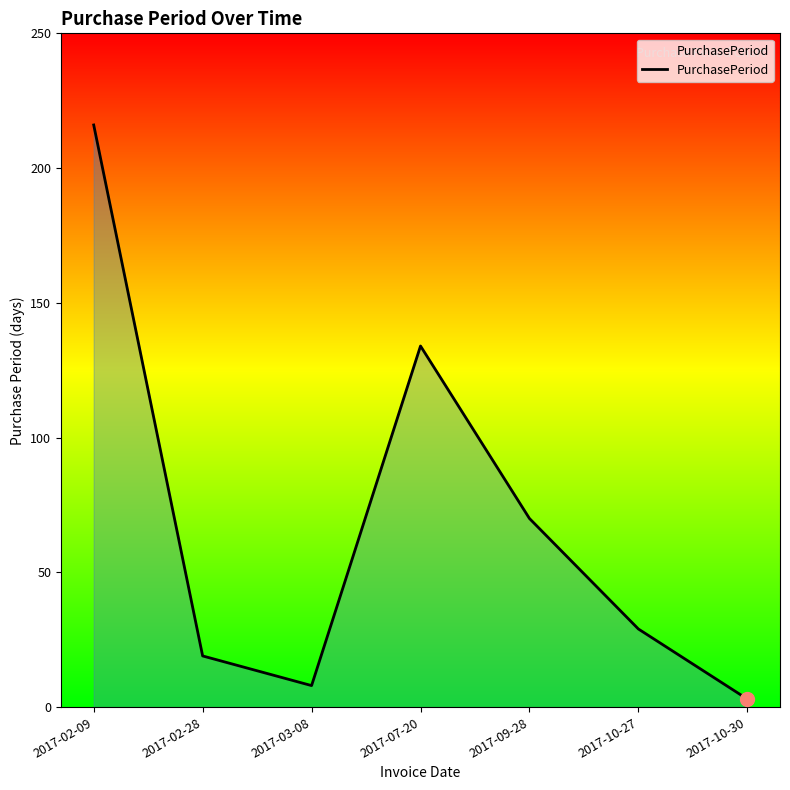

The chart shows a value of 4 at 2017-02-28. True or false?

False